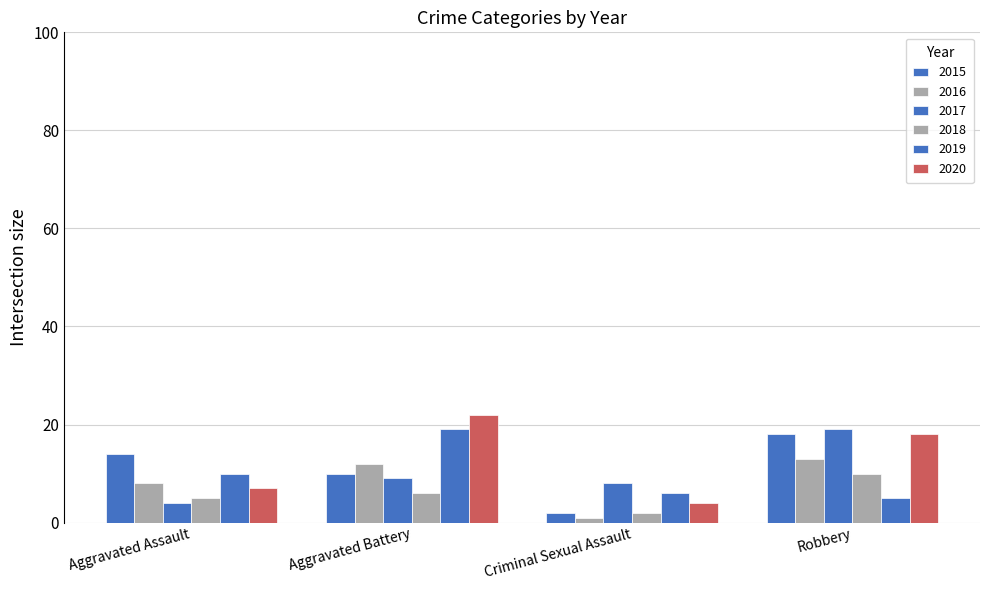

Between Aggravated Battery and Robbery, which series saw the biggest shift?

2019